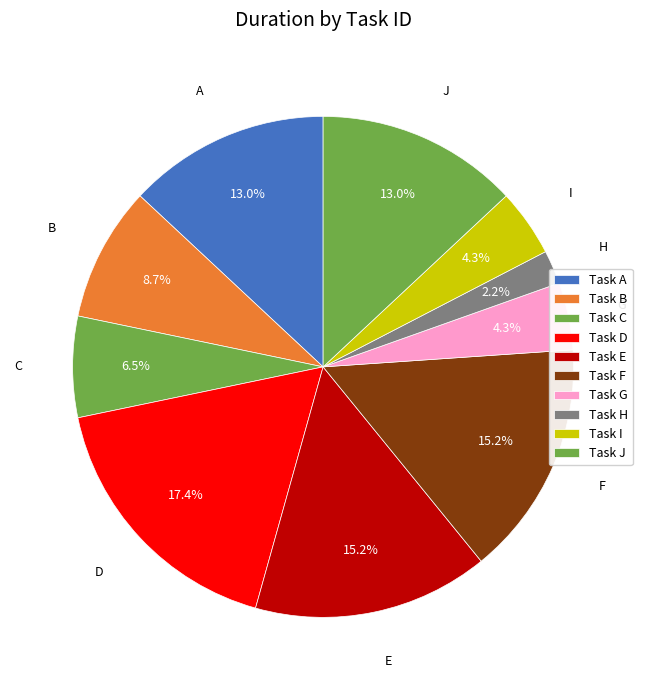

Does any single category account for the majority?

No